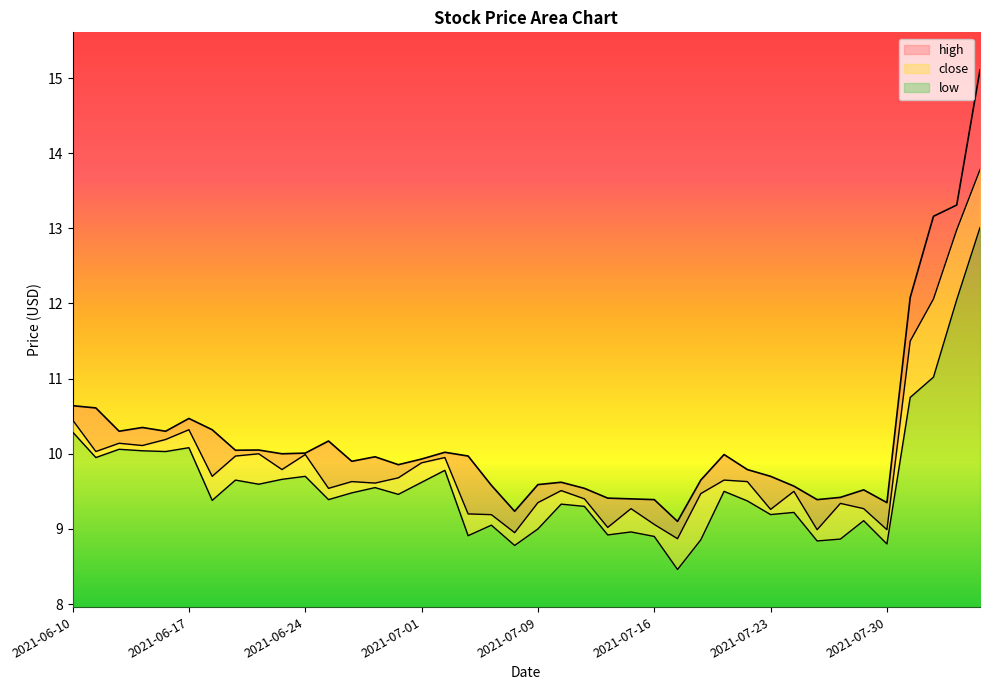

What is the label of the 20th point from the left?

2021-07-08